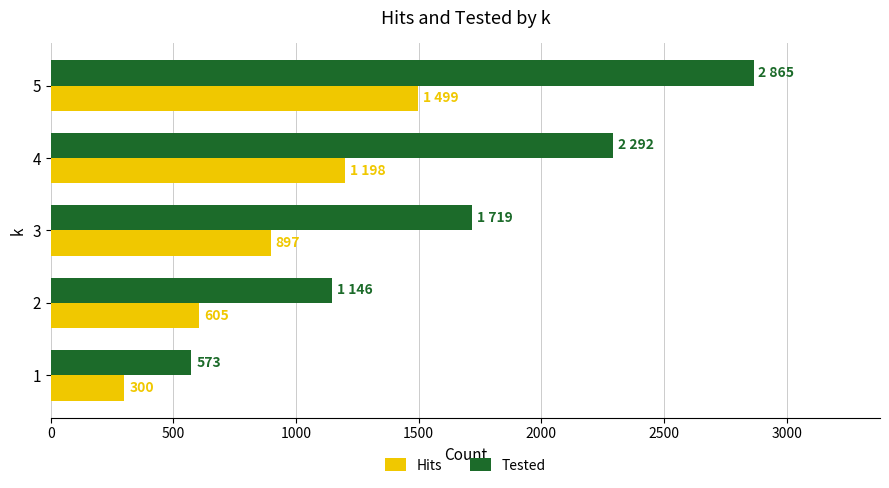

The value of Tested at 5 is 4399. True or false?

False